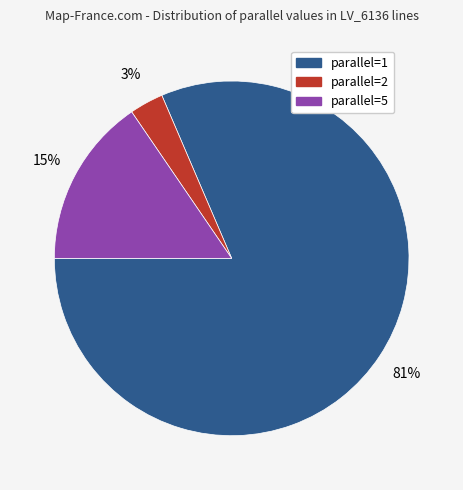

Is there a majority slice in this chart?

Yes